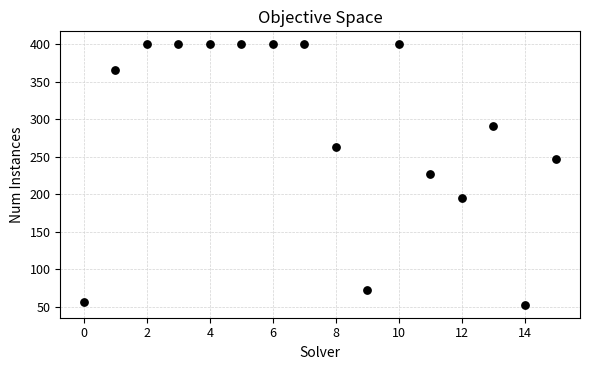

What is the range of Y values (max minus min)?

347